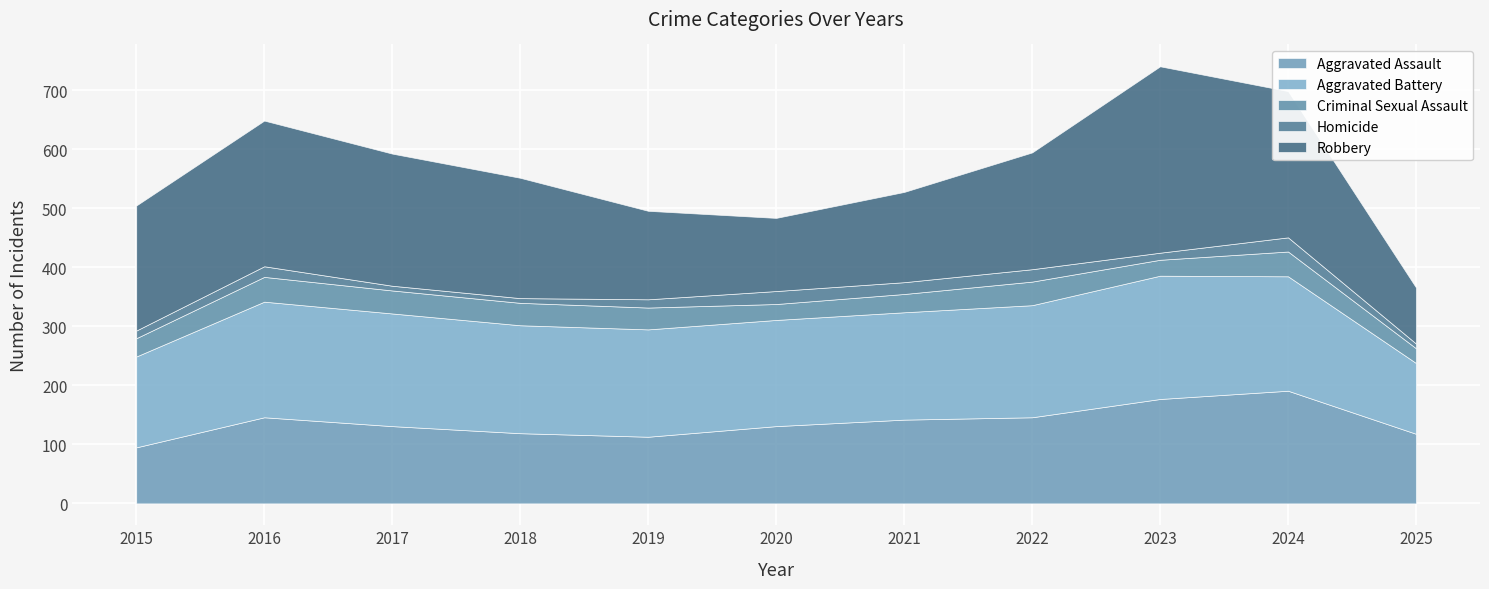

Which series has the largest range (max minus min)?

Robbery